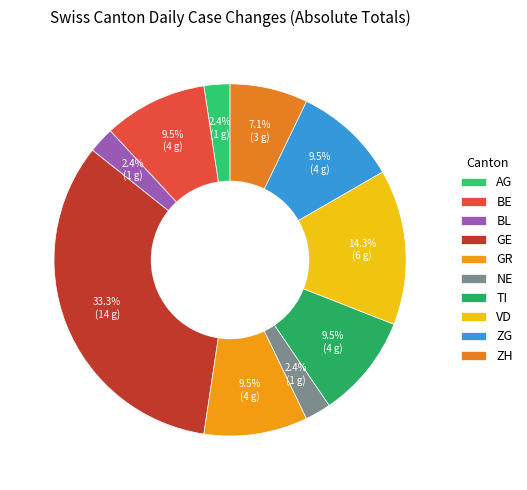

What is the ratio of the value at GE to the value at ZG?

3.5